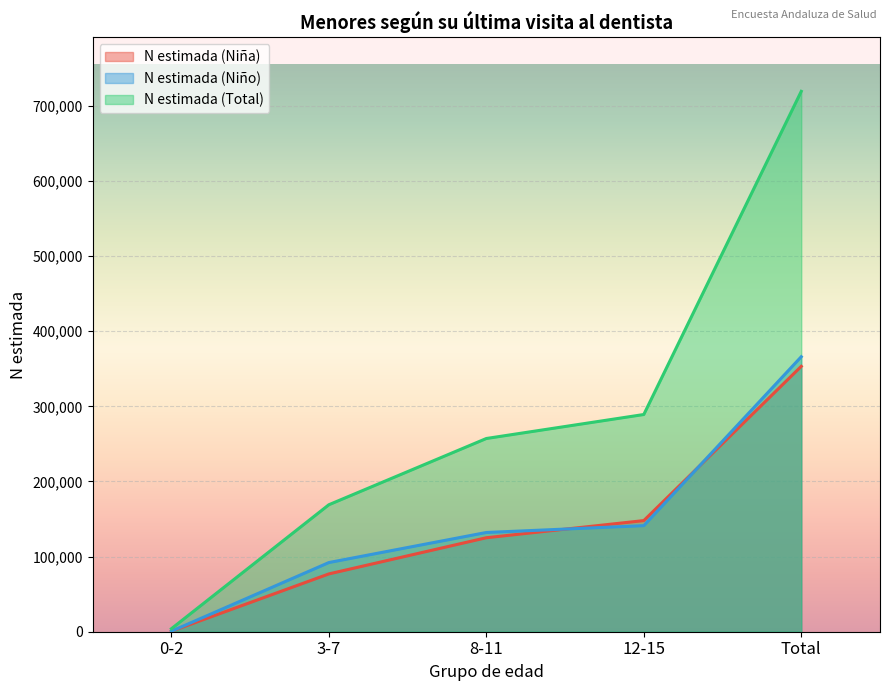

How many lines are shown in the chart?

3